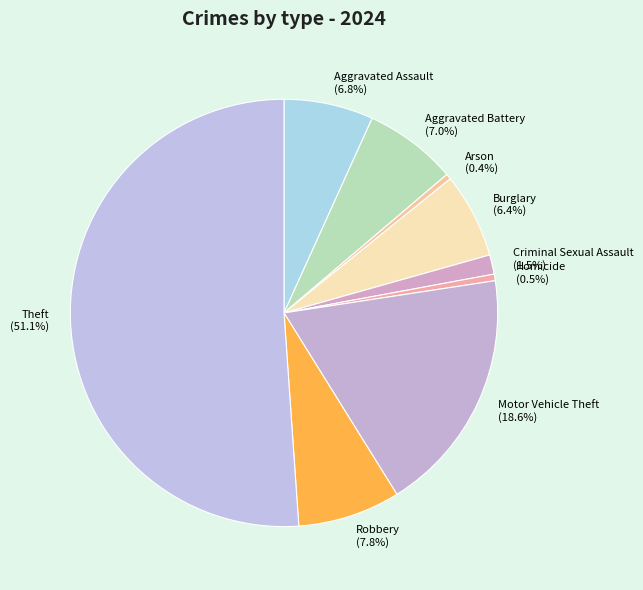

Approximately how many times larger is the value at Robbery compared to Burglary?

1.2